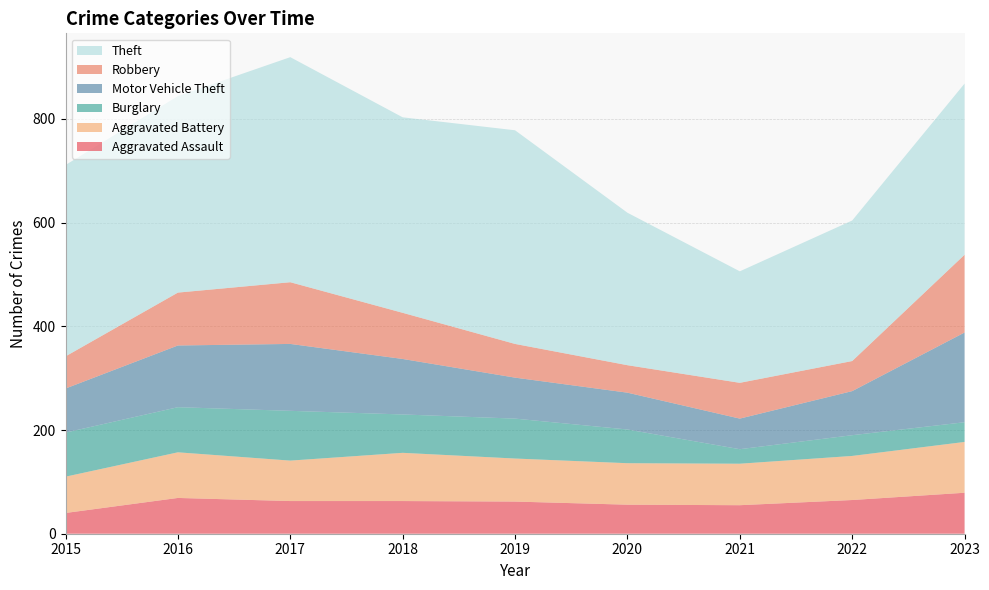

Reading left to right, transcribe all the data shown in this chart.

Aggravated Assault: 40	69	63	63	62	56	55	65	79
Aggravated Battery: 70	88	78	93	83	80	80	85	98
Burglary: 85	87	96	74	77	65	28	40	38
Motor Vehicle Theft: 85	119	129	107	79	71	59	85	173
Robbery: 62	102	119	89	65	53	69	58	150
Theft: 369	379	434	377	412	294	215	271	330